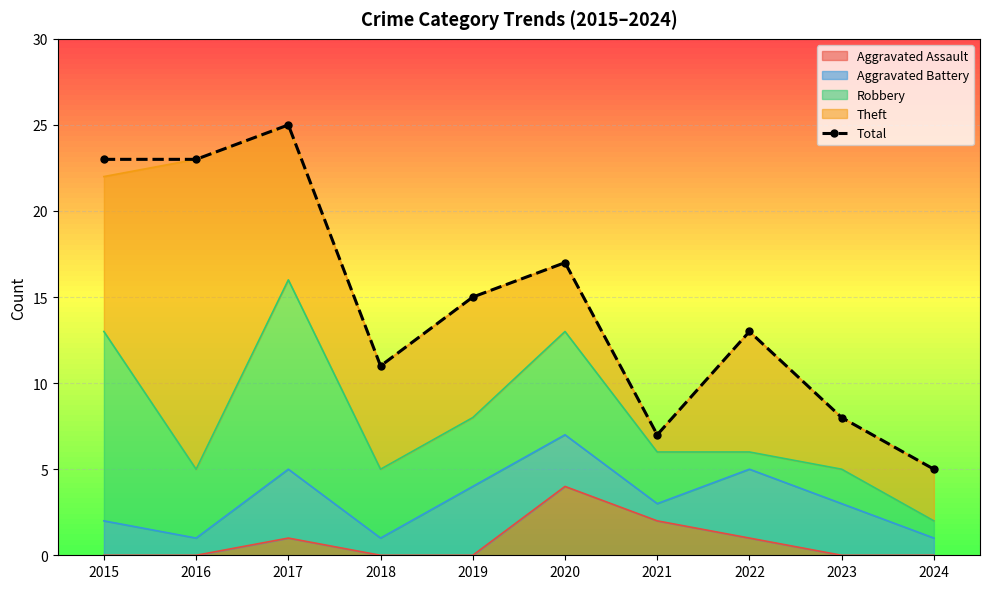

Rank the categories by value from highest to lowest.

2017, 2015, 2016, 2020, 2019, 2022, 2018, 2023, 2021, 2024